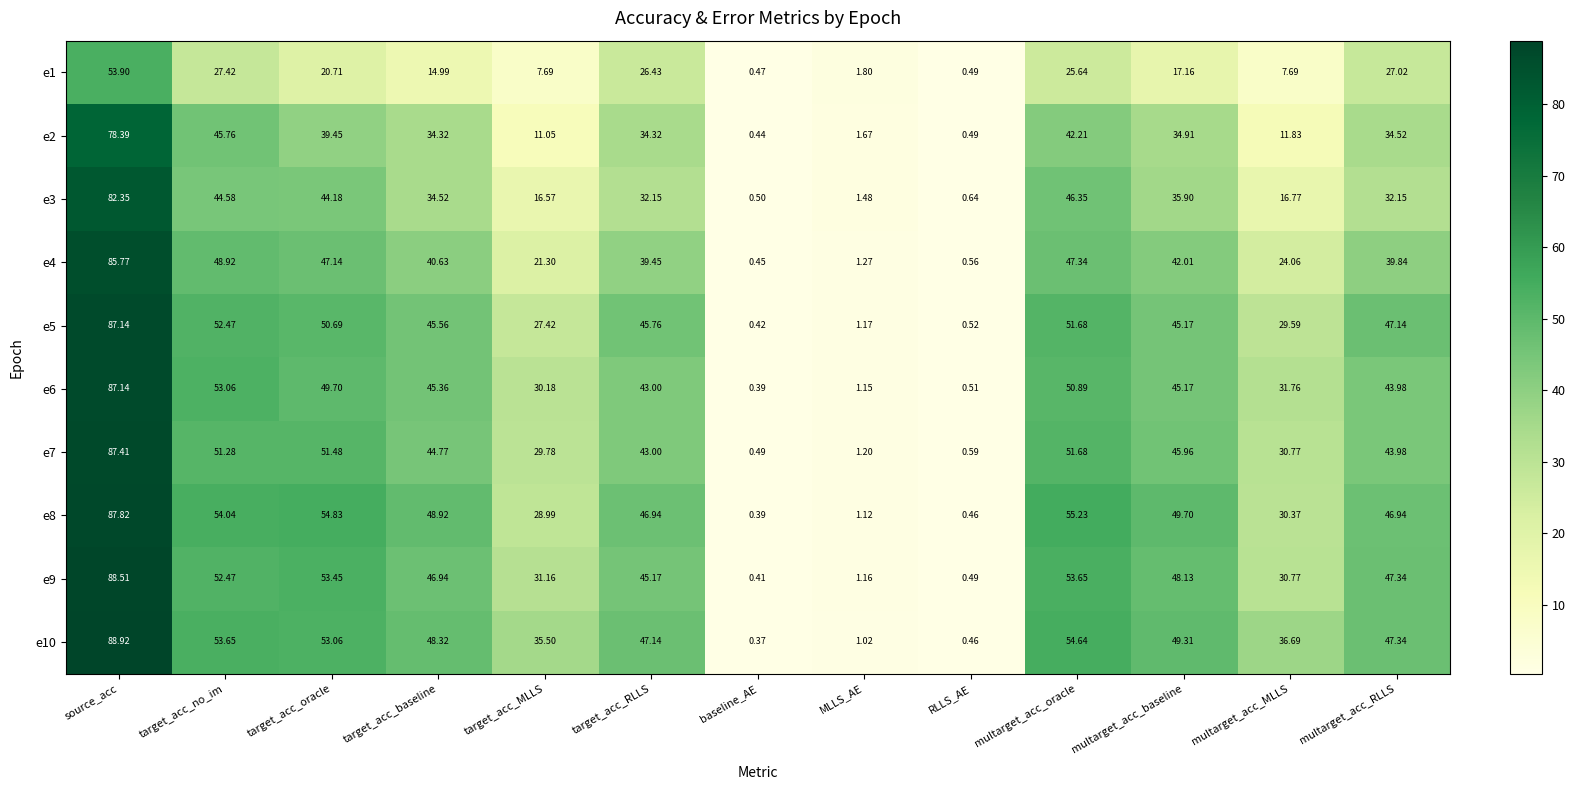

Which category has the highest value in the e6 series?

source_acc